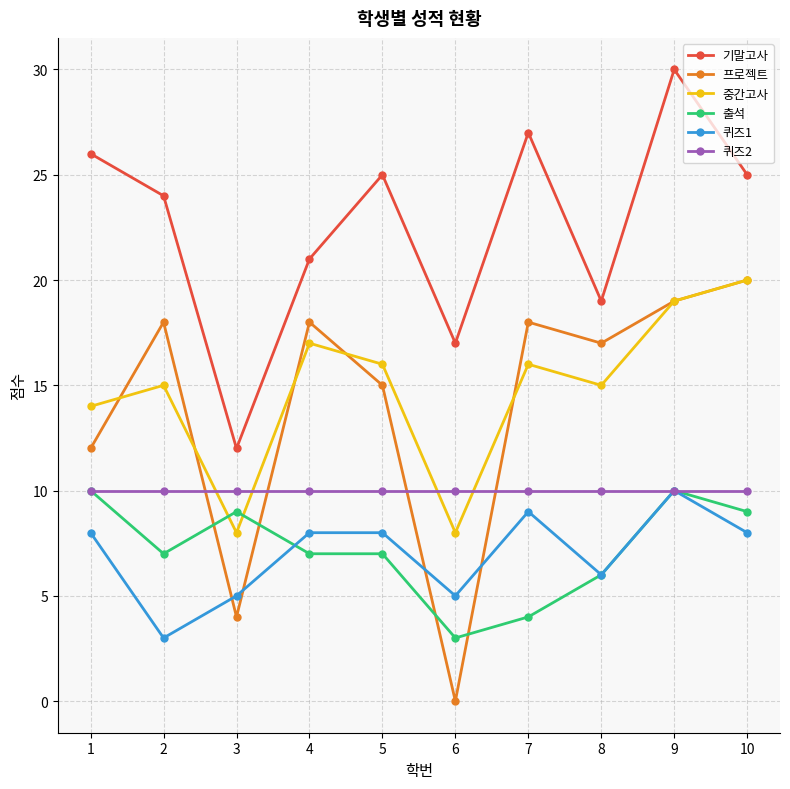

True or false: 퀴즈1 and 중간고사 intersect in this chart.

False